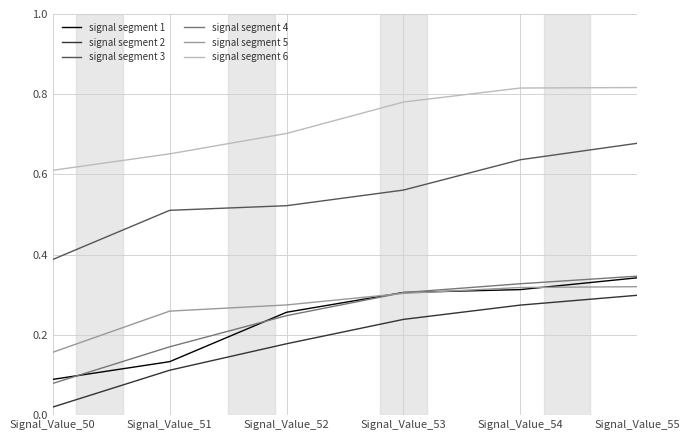

Rank the categories by signal segment 3 value from highest to lowest.

Signal_Value_55, Signal_Value_54, Signal_Value_53, Signal_Value_52, Signal_Value_51, Signal_Value_50